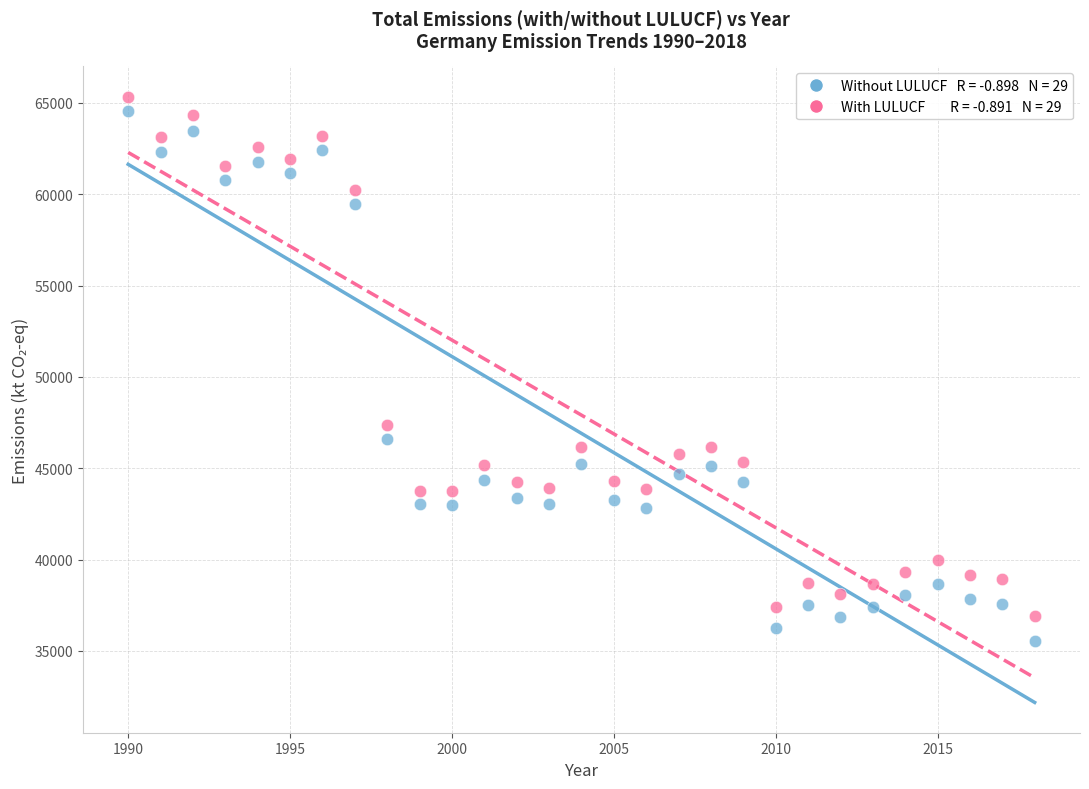

Across all data points, what is the range of Y values (max minus min)?

29817.5